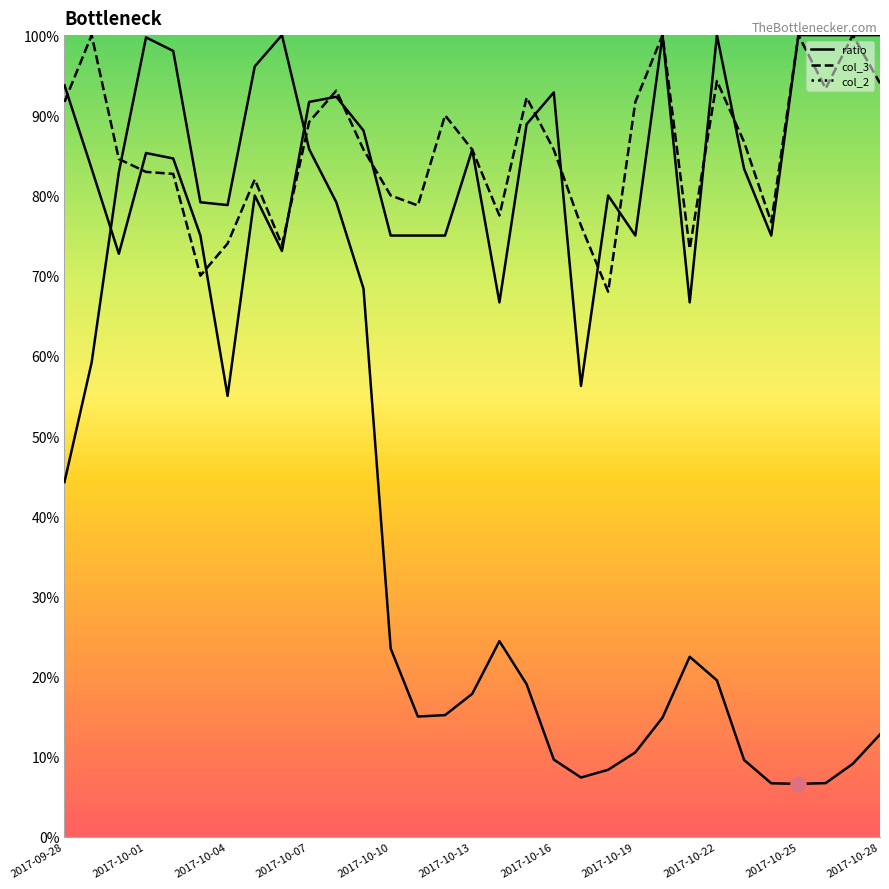

Which series has the widest spread of Y values?

ratio